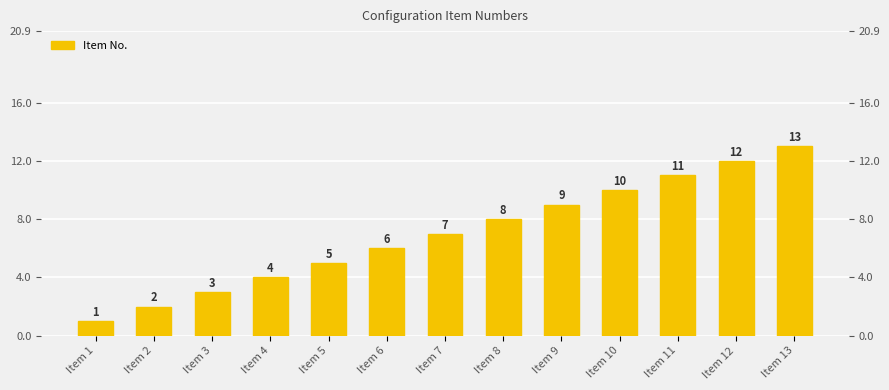

What is the difference between the values at Item 12 and Item 8?

4